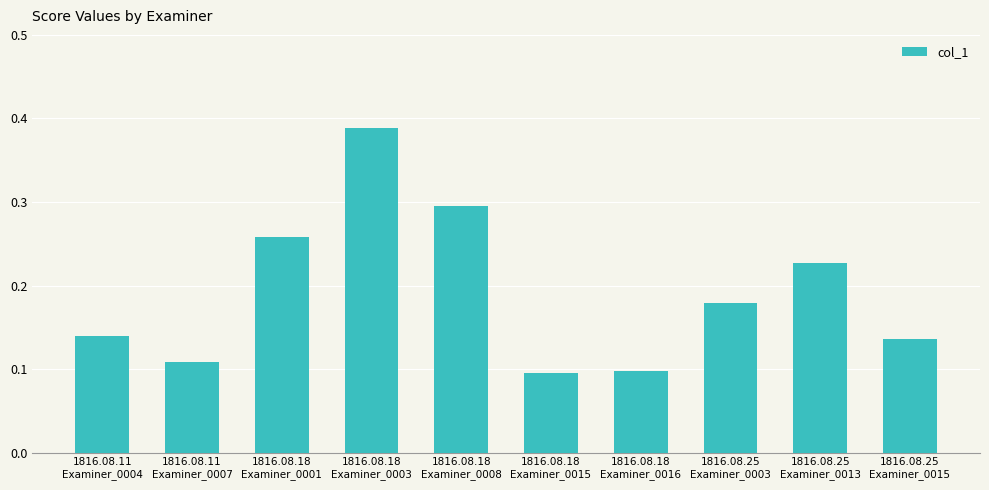

What is the sum of all values?

1.9